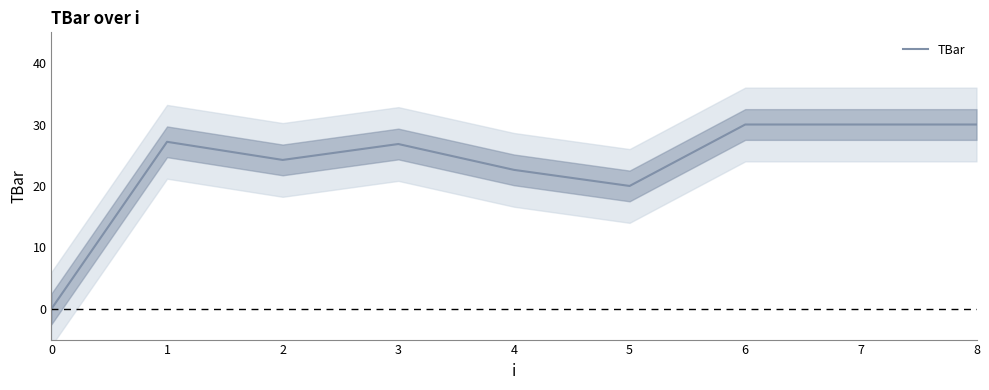

Reading left to right, transcribe all the data shown in this chart.

0=0.0	1=27.2	2=24.2	3=26.8	4=22.6	5=20.0	6=30.0	7=30.0	8=30.0